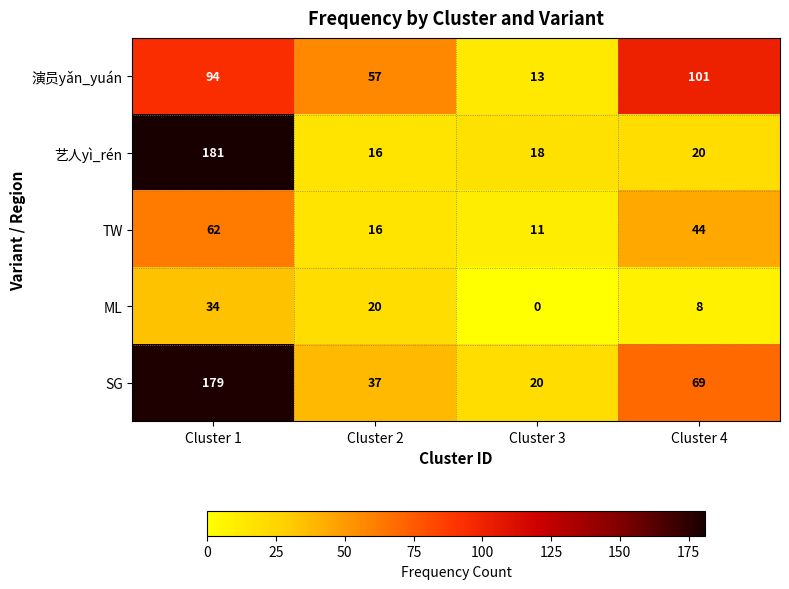

The TW series shows 16 at Cluster 2. True or false?

True